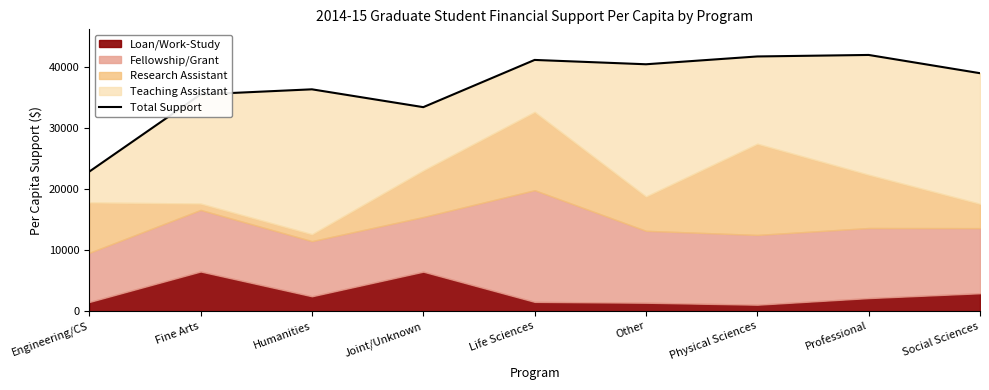

Rank the categories by value from lowest to highest.

Engineering/CS, Joint/Unknown, Fine Arts, Humanities, Social Sciences, Other, Life Sciences, Physical Sciences, Professional